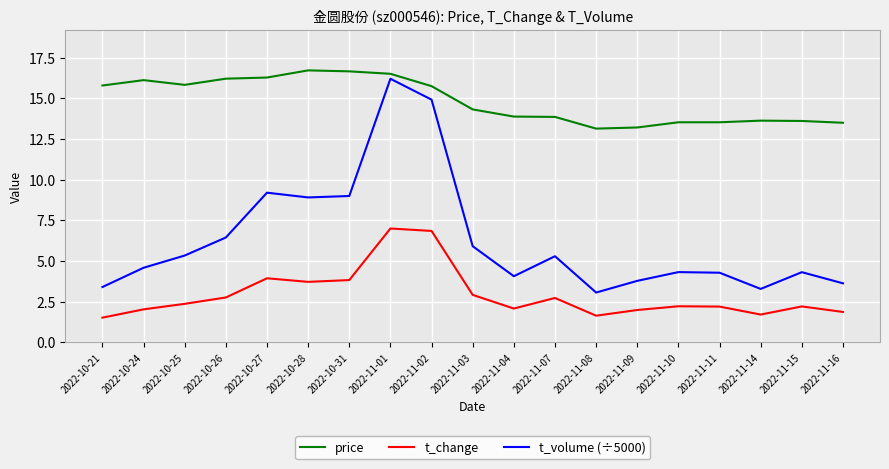

Is the value of price at 2022-10-25 greater than the value of t_change at 2022-11-16?

Yes